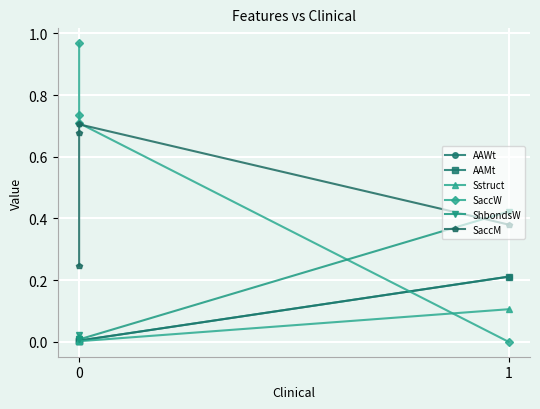

List the series in order of their peak value, highest first.

SaccW, SaccM, ShbondsW, AAWt, AAMt, Sstruct